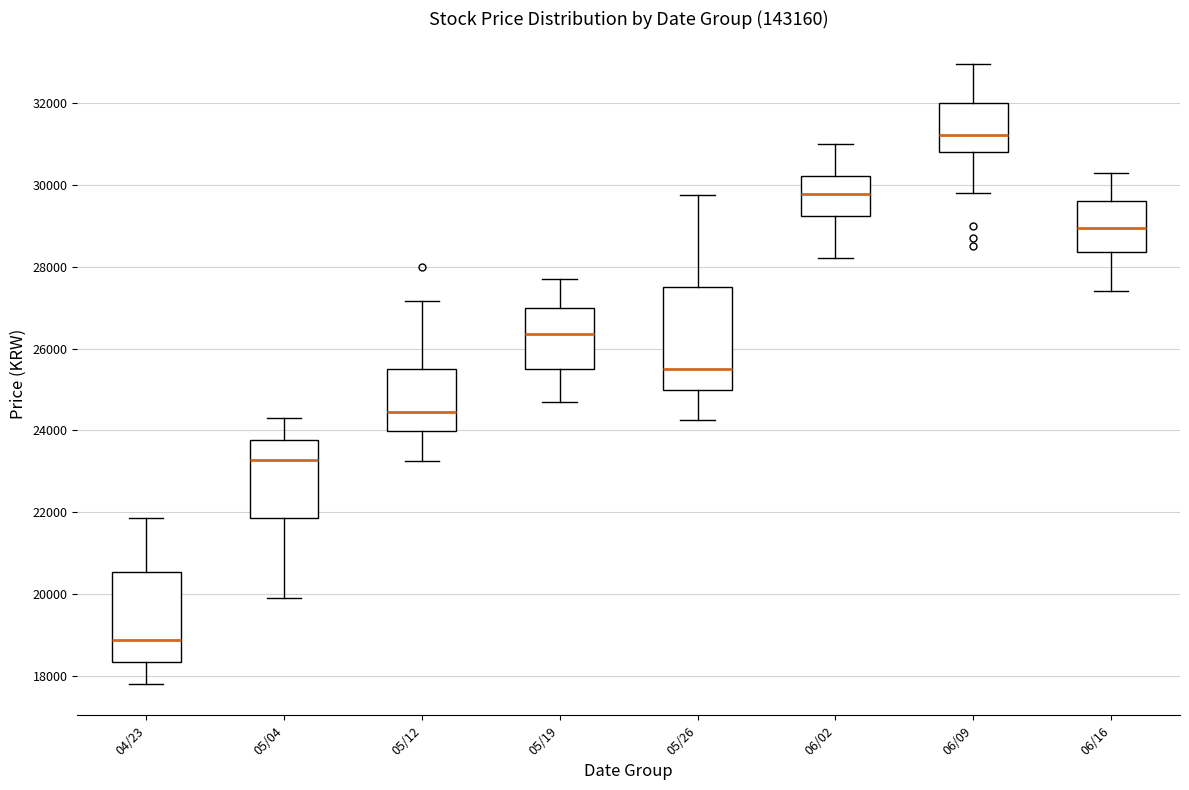

Where is the lower edge of the box for 06/02 on the y-axis? The values are not printed on the chart, so give them approximately, as read against the axis.

29200